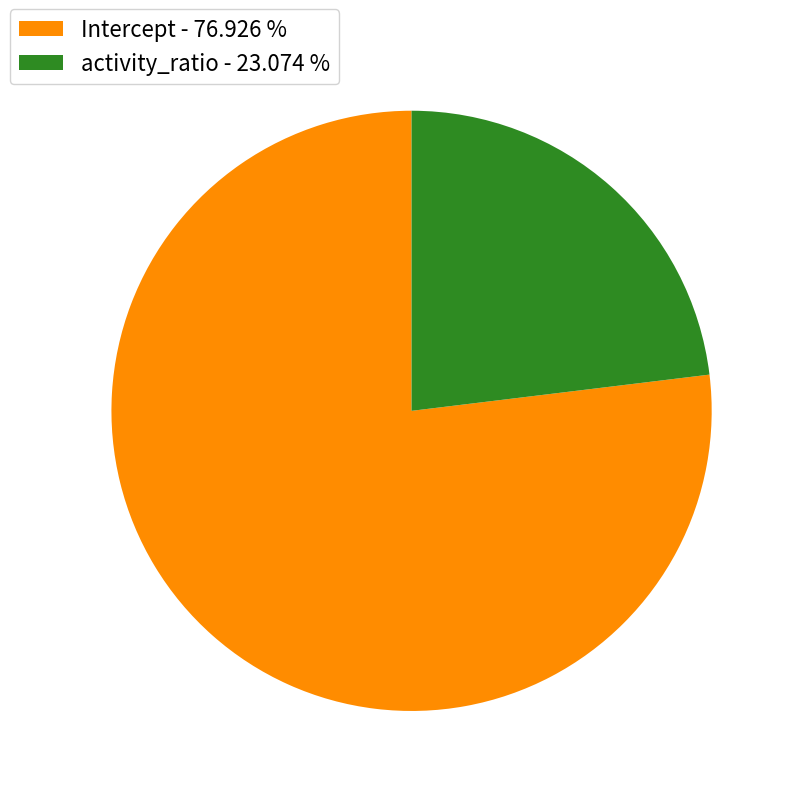

True or false: activity_ratio accounts for 23% of the total.

True